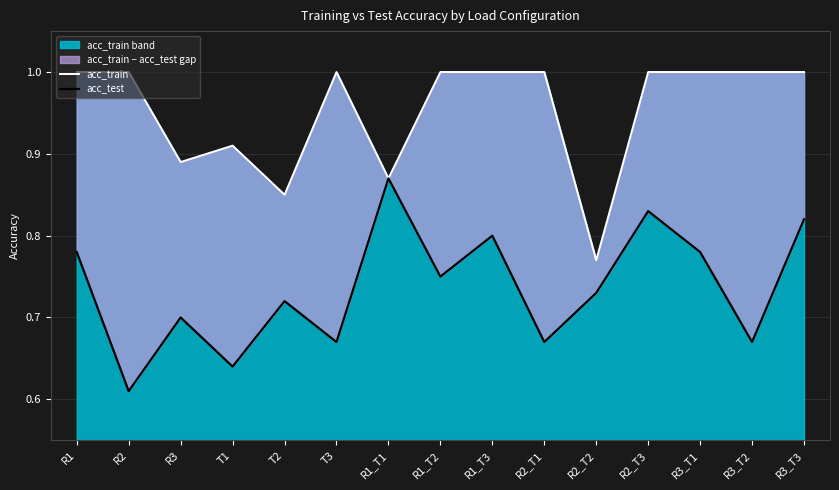

At which label does acc_train reach its minimum?

R2_T2